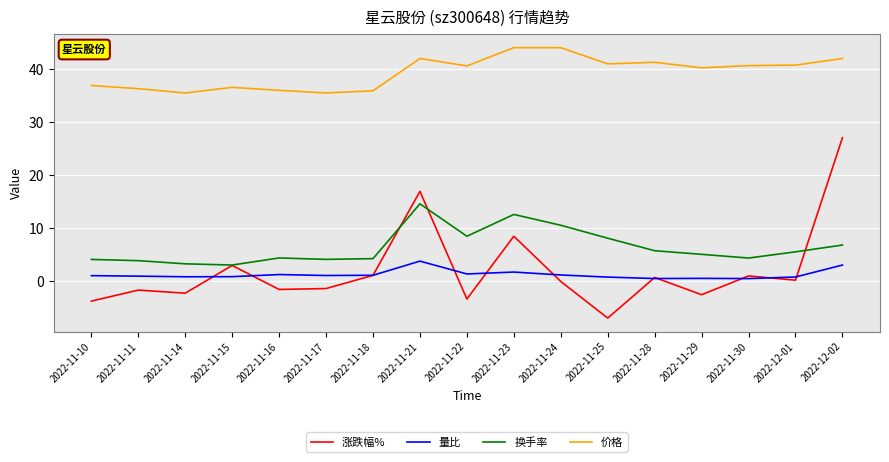

What is the difference between the highest and lowest values at 2022-11-29?

42.8